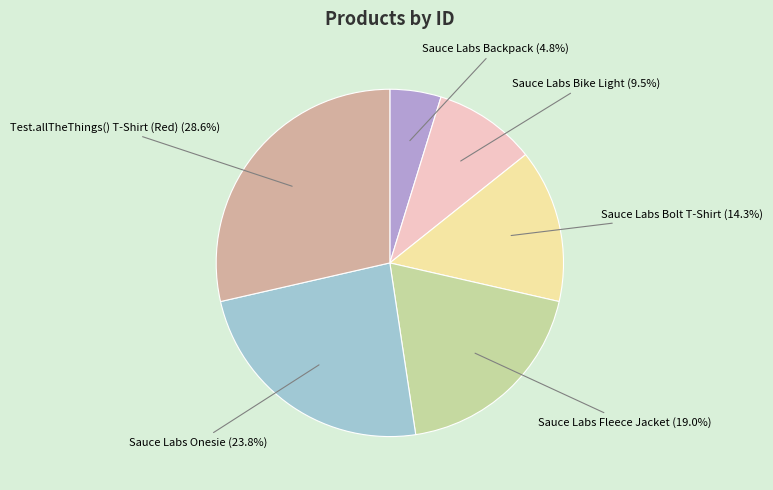

Is it true that Test.allTheThings() T-Shirt (Red) is 42% of the pie?

False